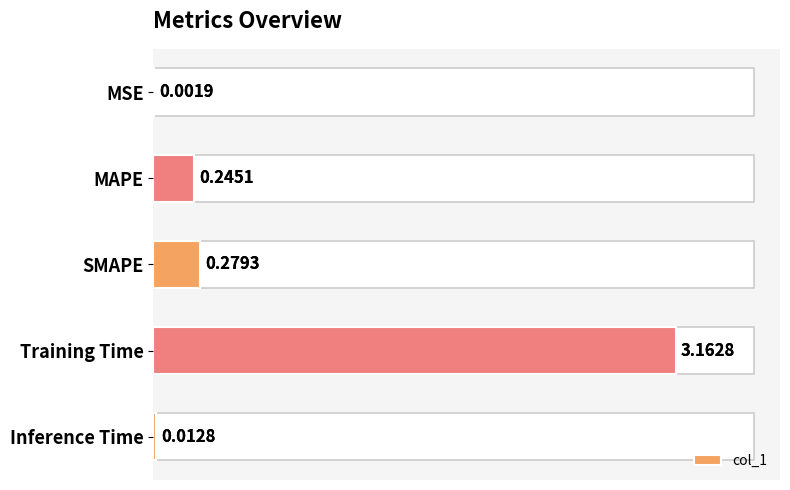

What is the difference between the maximum and minimum values?

3.2